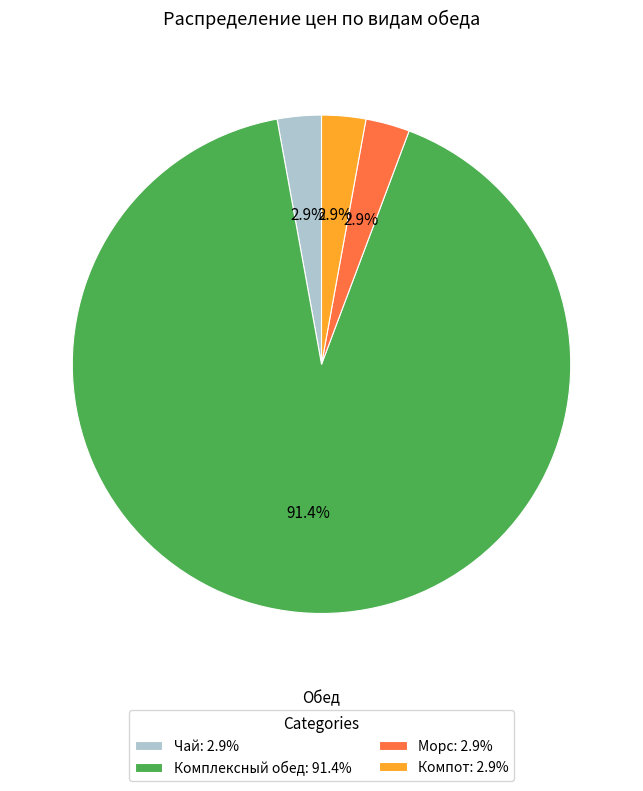

Is there a majority slice in this chart?

Yes